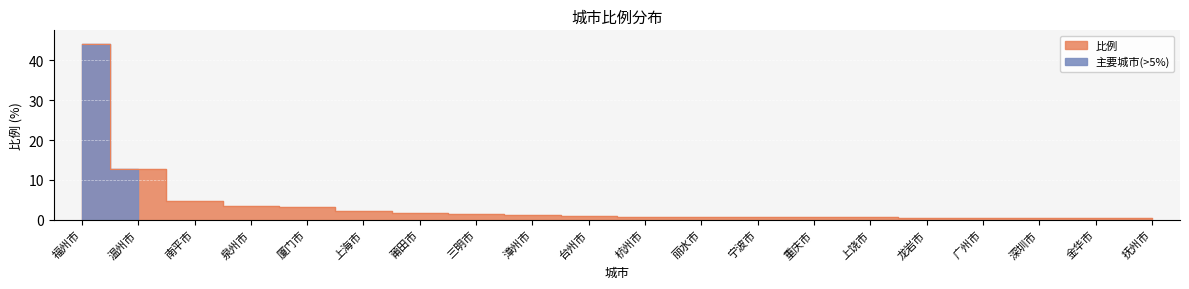

What is the average value?

4.0